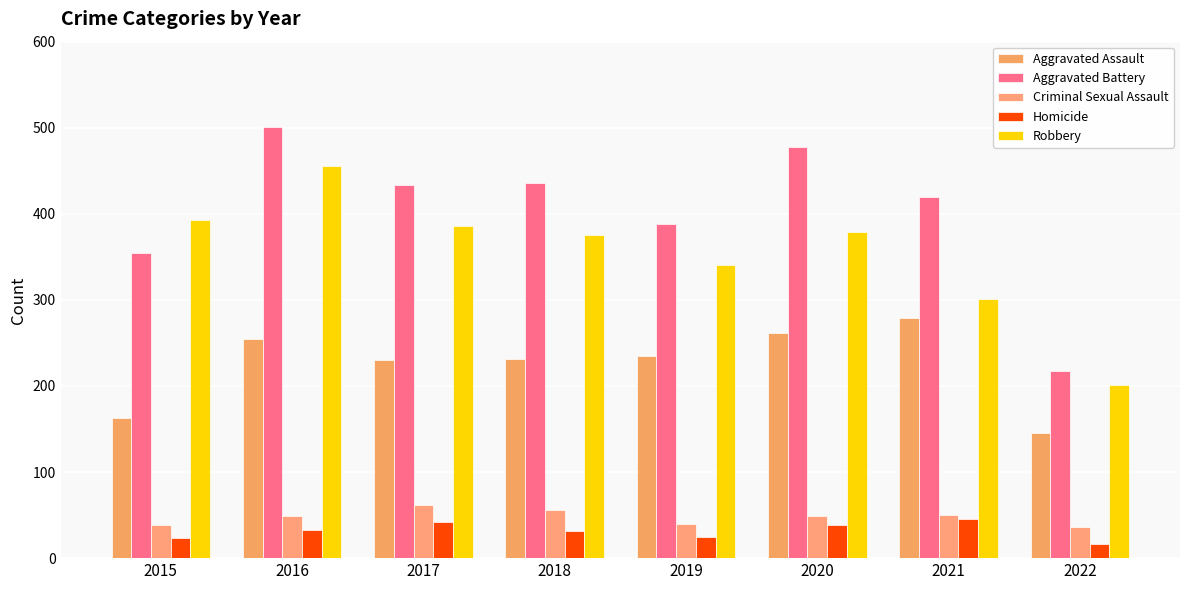

The value of Aggravated Battery at 2015 is 354. True or false?

True